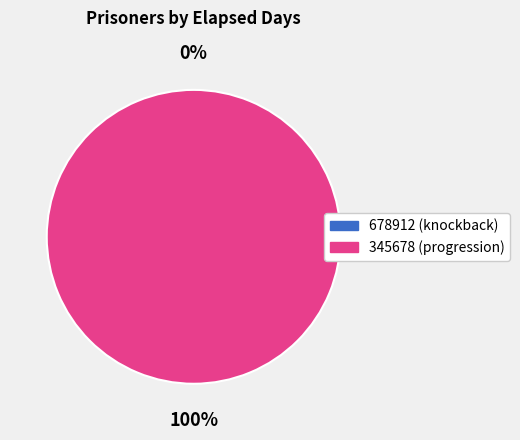

Rank the categories by value from highest to lowest.

345678, 678912